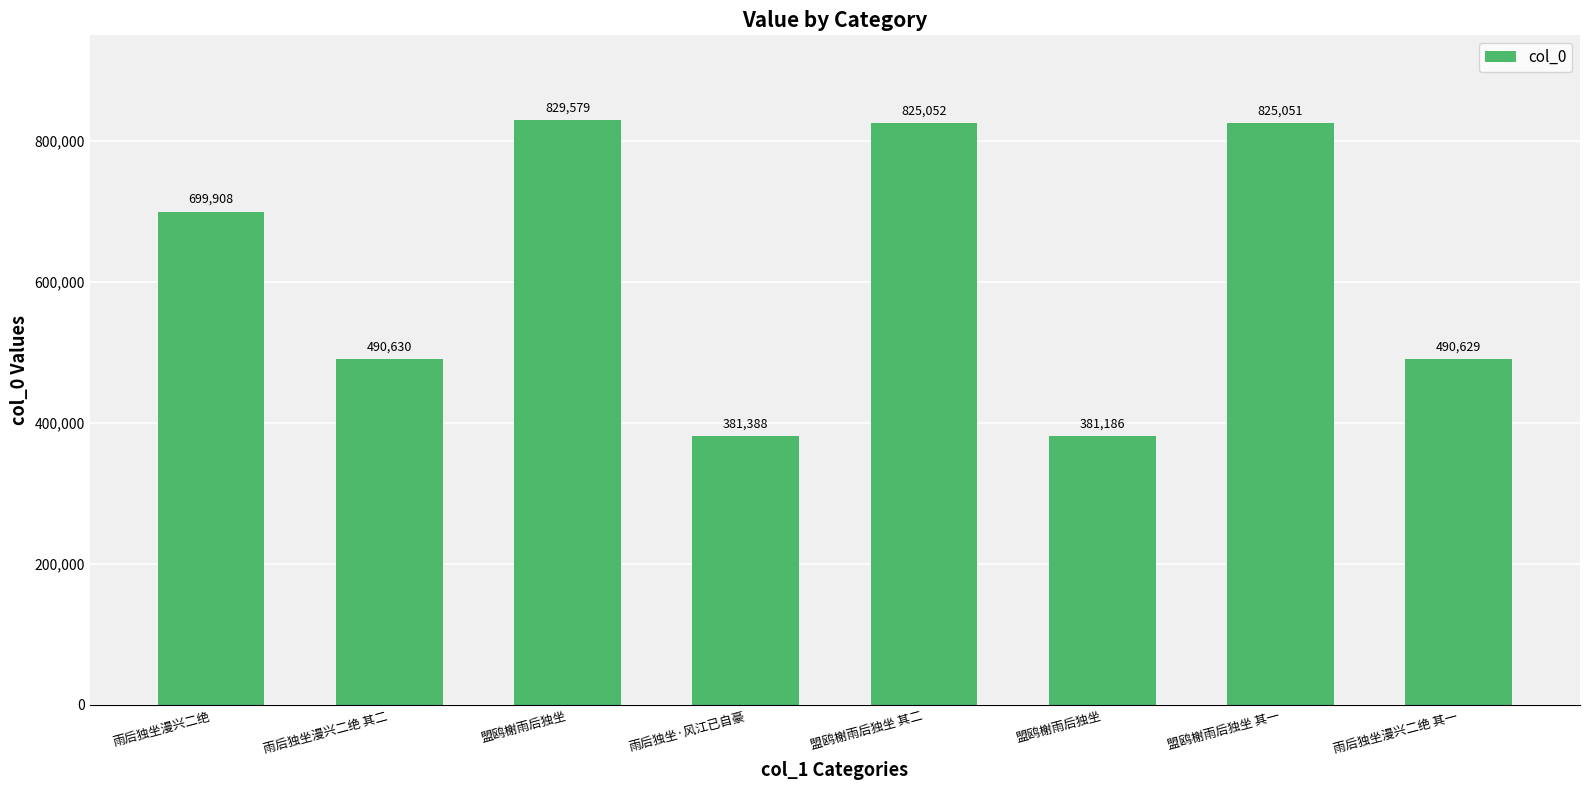

Does the chart contain any negative values?

No